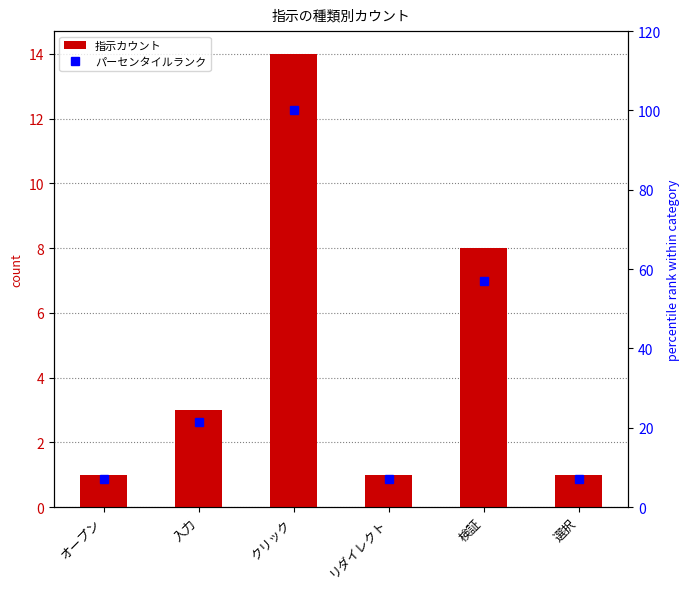

At which label is パーセンタイルランク closest to 53?

検証